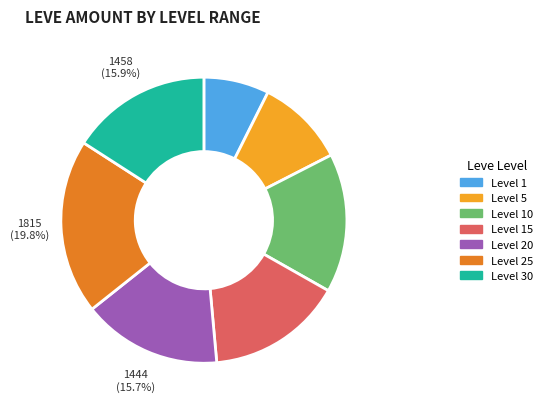

Is there any slice that represents more than half of the pie?

No